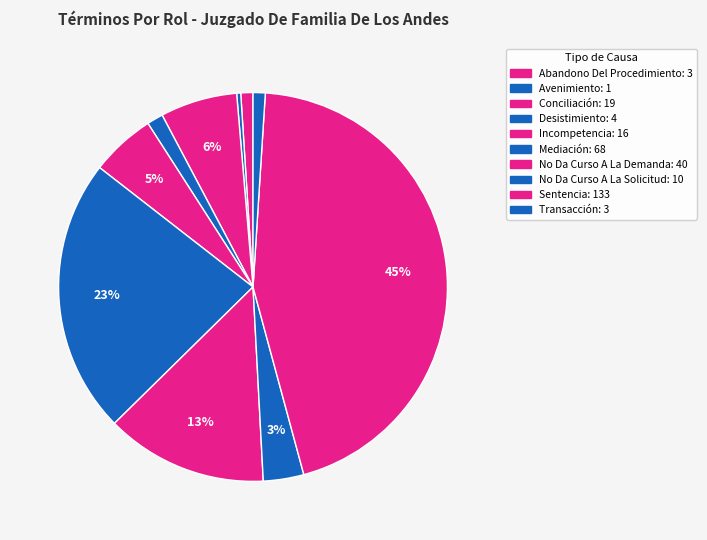

How many slices are in this pie chart?

10